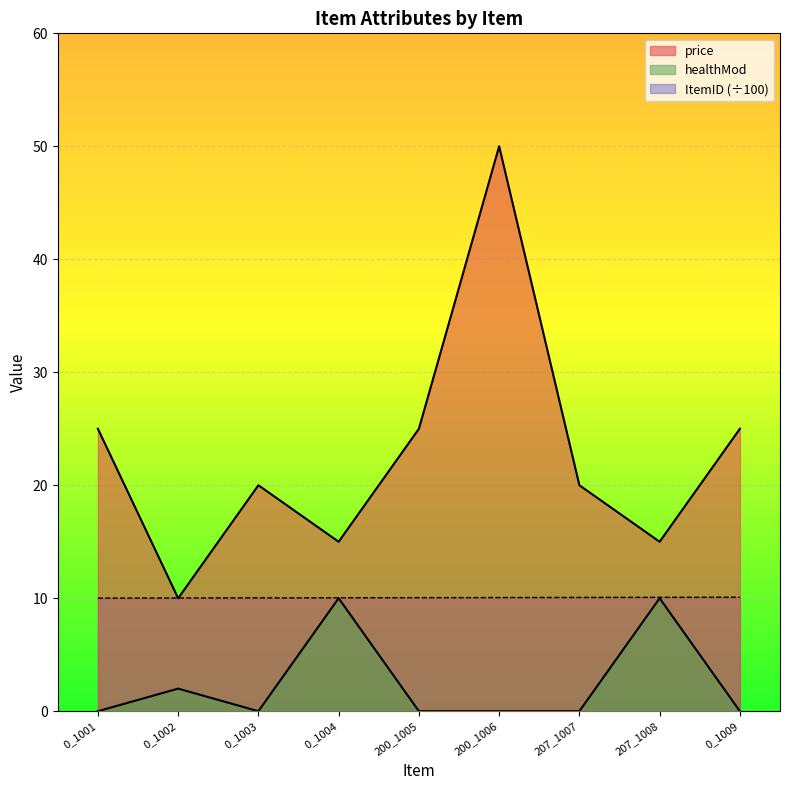

Which series has the largest total across all categories?

price